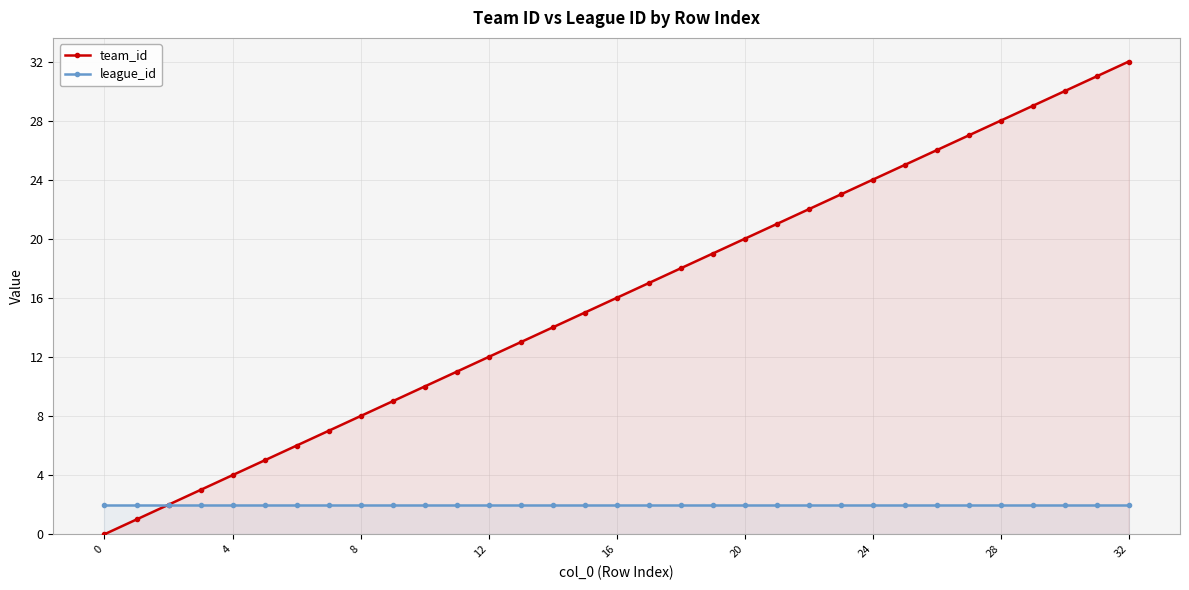

Rank the series by their maximum value, from highest to lowest.

team_id, league_id